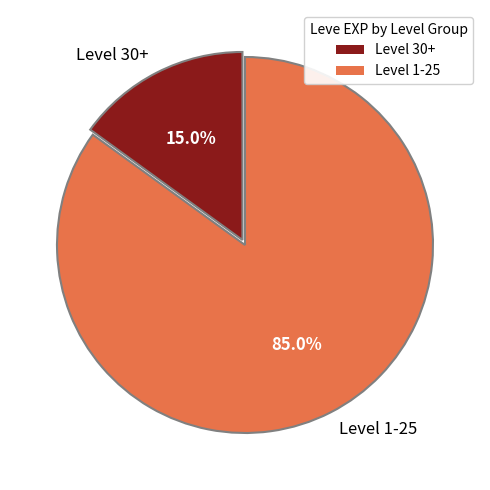

Which category has the biggest portion of the pie?

Level 1-25